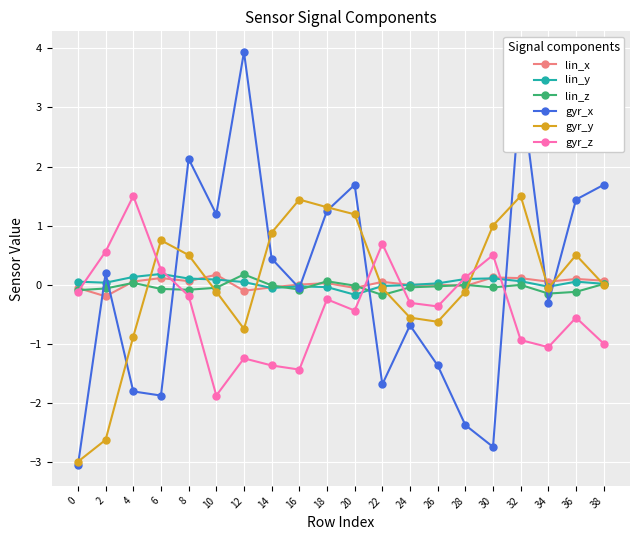

What is the total value across all series at 16?

-0.2